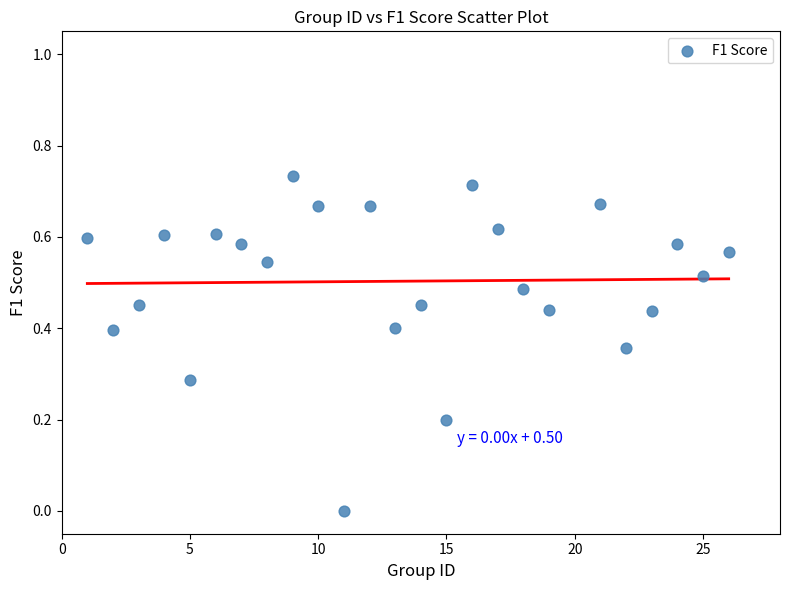

What is the range of X values (max minus min)?

25.0